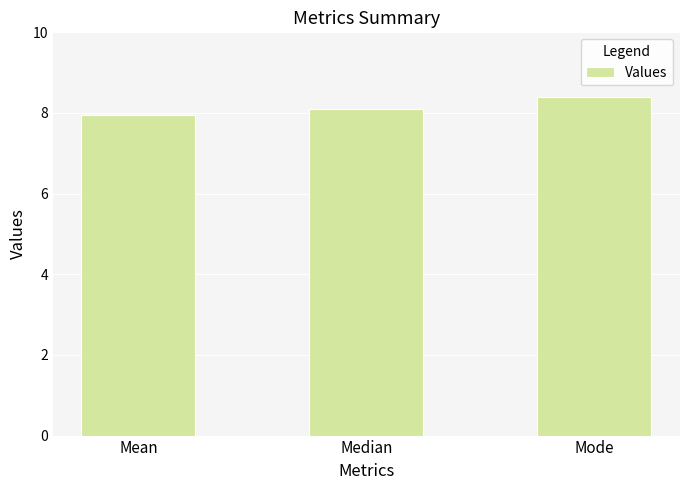

Reading left to right, what are all the values shown in this chart?

7.9	8.1	8.4